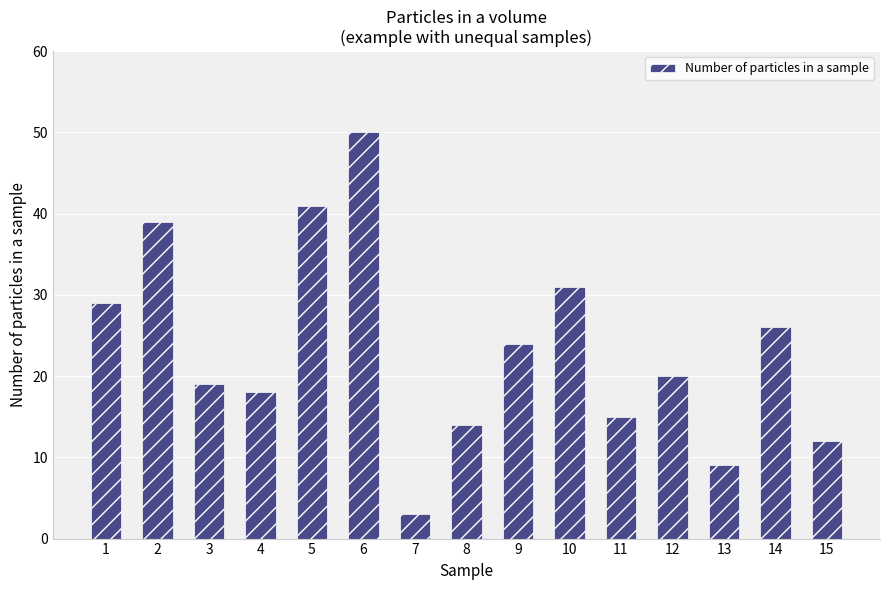

What is the value of the 12th bar from the left?

20